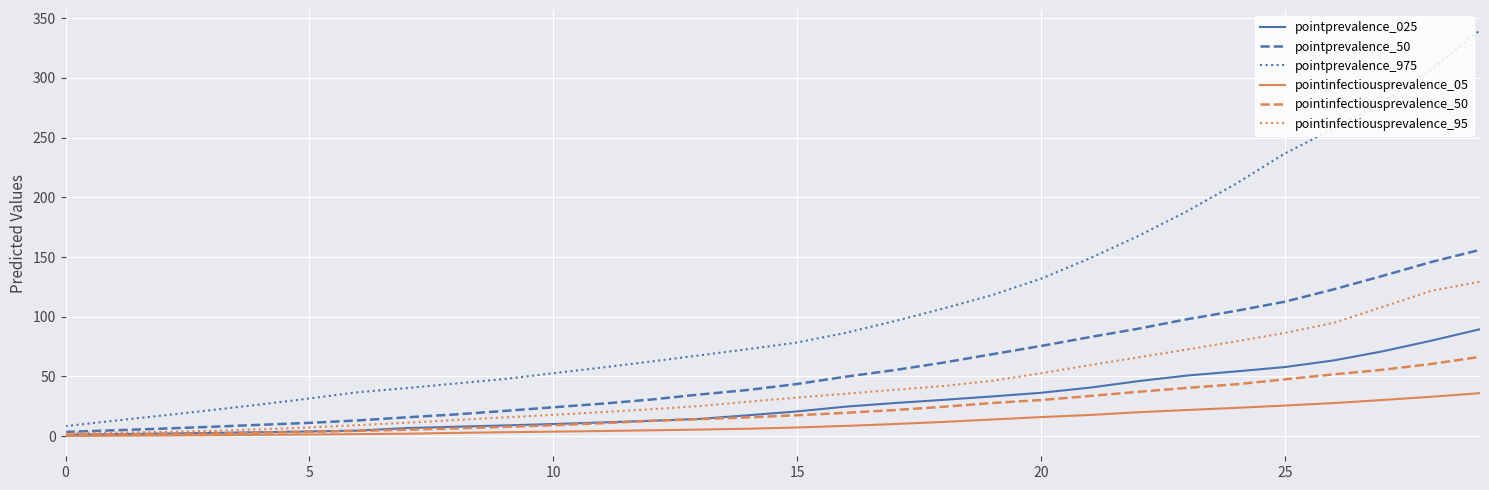

What is the greatest value displayed?

339.8